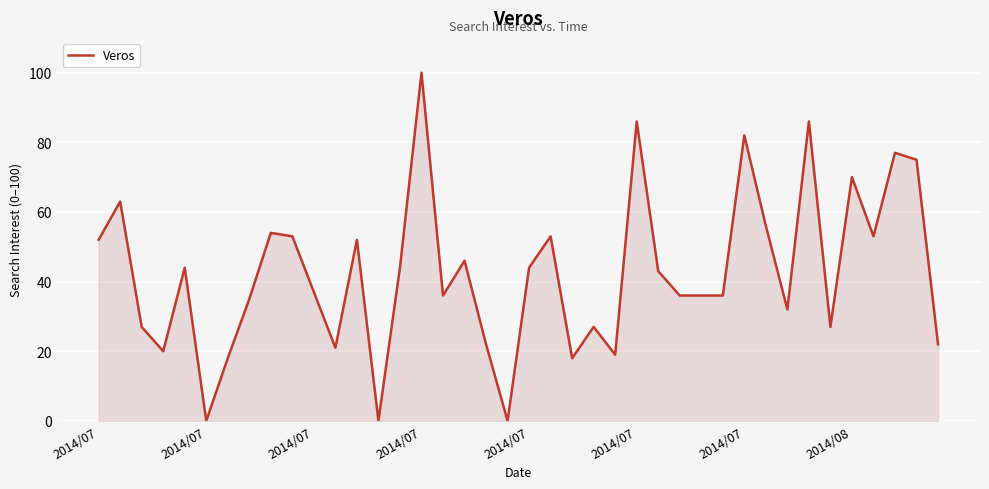

What is the maximum value shown in the chart?

100